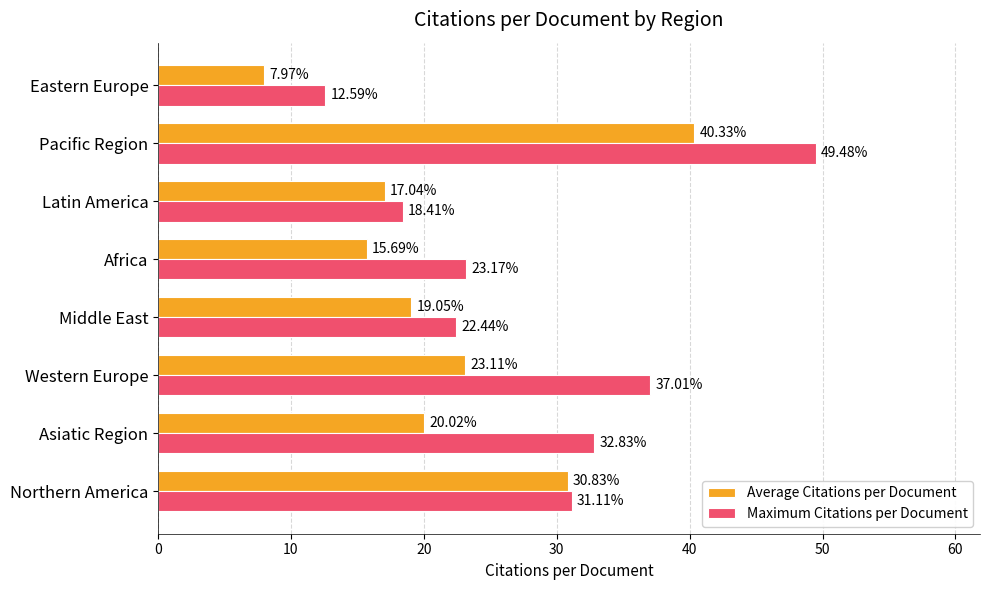

Rank the series by their average value, from lowest to highest.

Average Citations per Document, Maximum Citations per Document